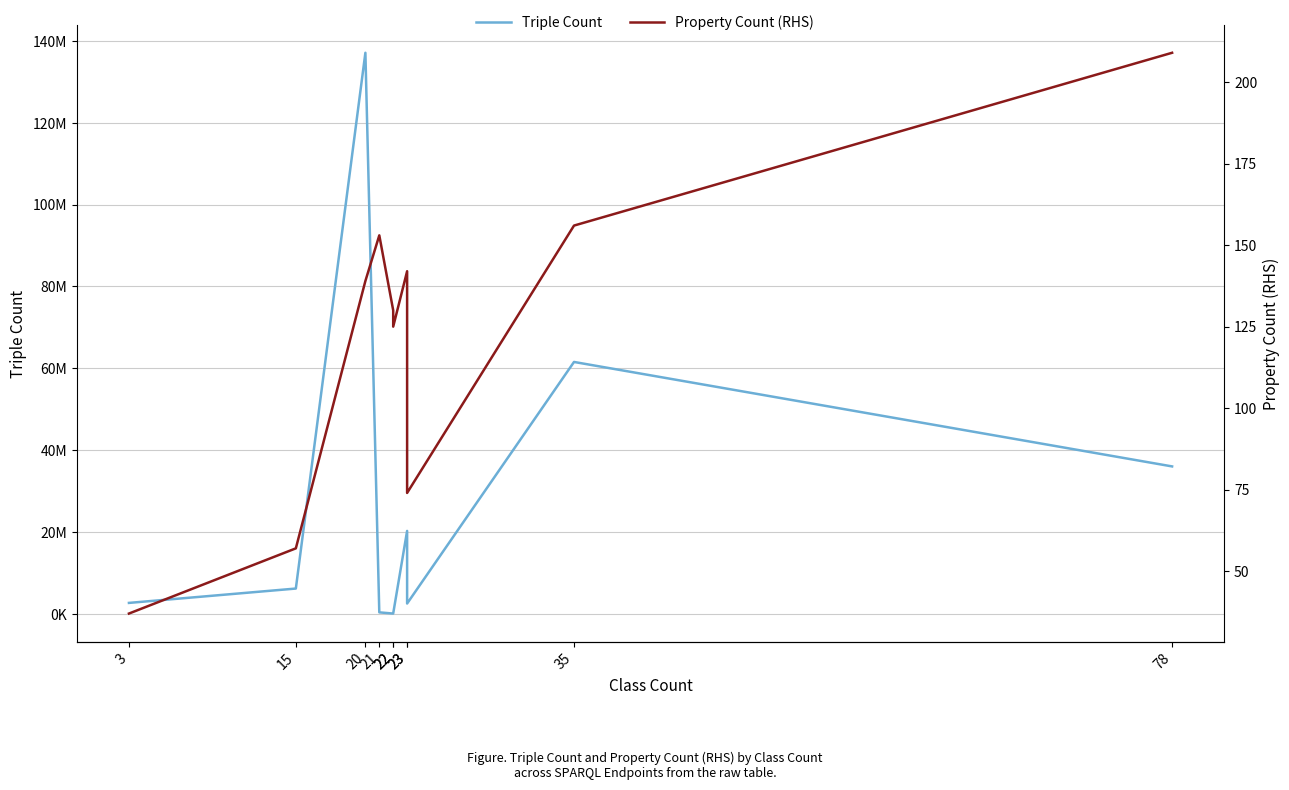

Is the value of Property Count (RHS) at 23 greater than the value of Triple Count at 23?

No